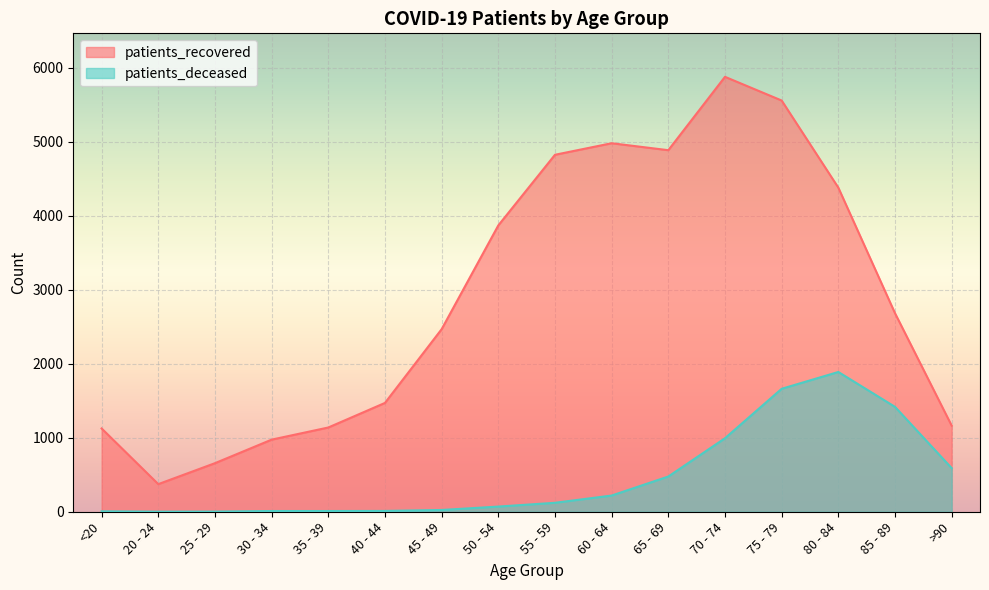

What is the difference between the maximum and minimum values in the patients_deceased series?

1887